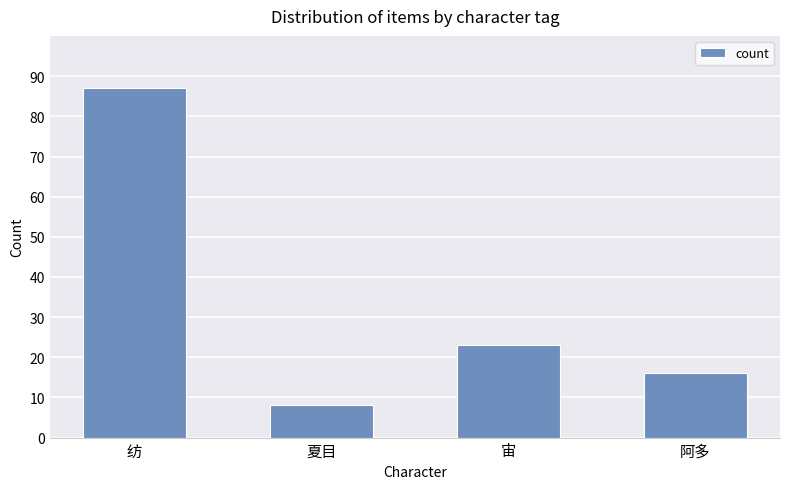

What is the minimum value shown in the chart?

8